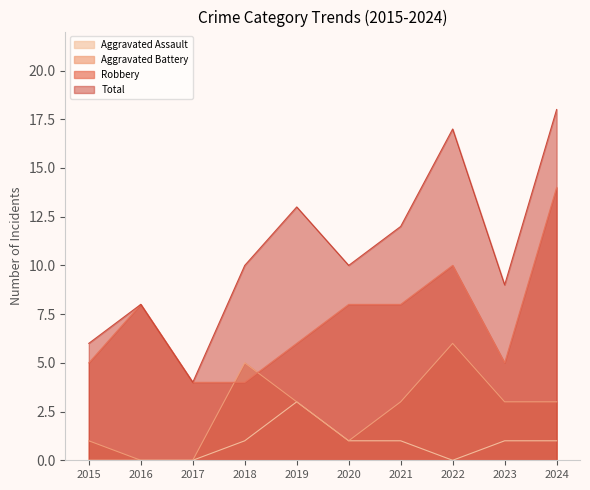

List the series in order of their peak value, lowest first.

Aggravated Assault, Aggravated Battery, Robbery, Total